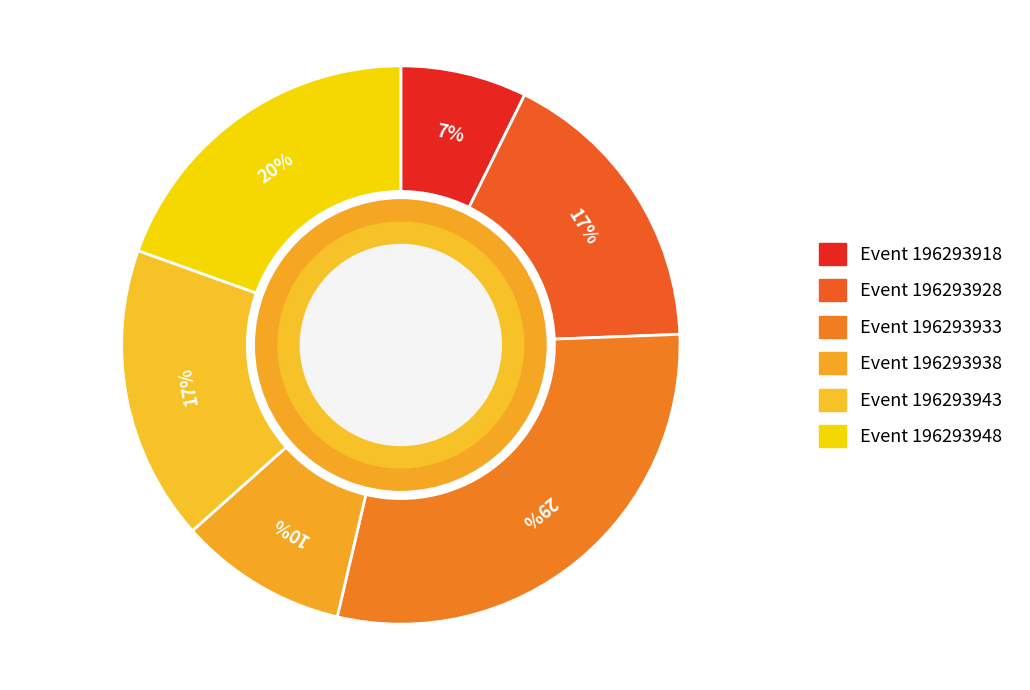

How many slices are in this pie chart?

6